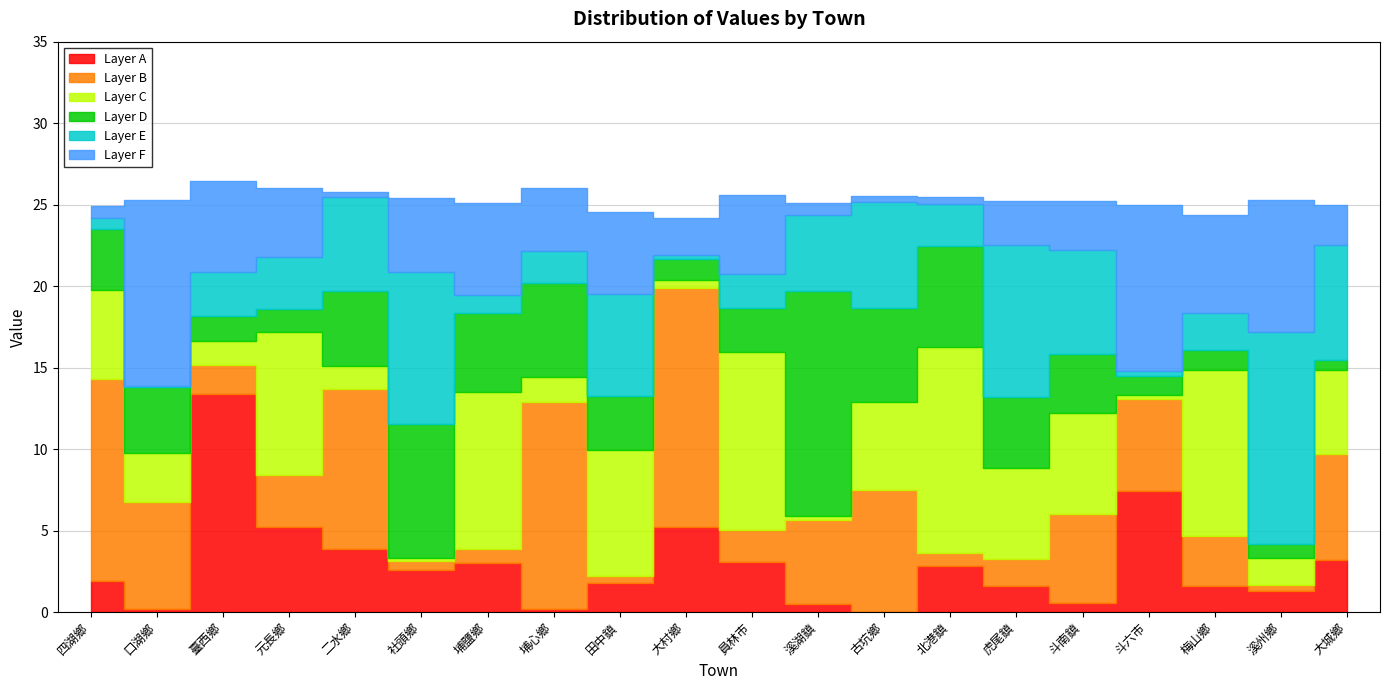

What is the sum of the values at 埔鹽鄉 and 社頭鄉?

50.5